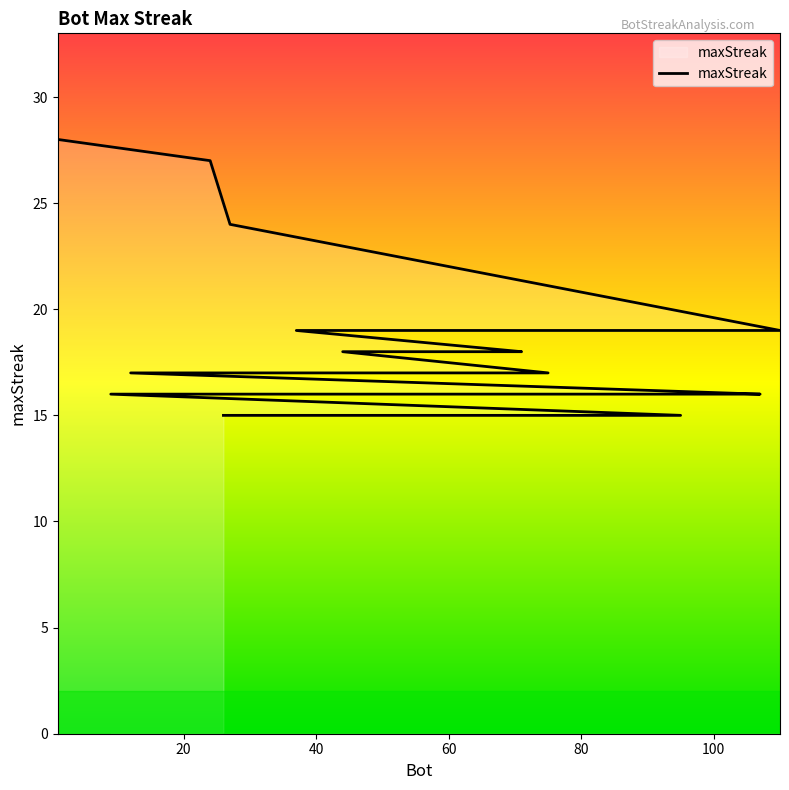

Reading left to right, list all the values displayed in this chart.

28	27	24	19	19	19	19	18	18	18	17	17	17	16	16	16	16	15	15	15